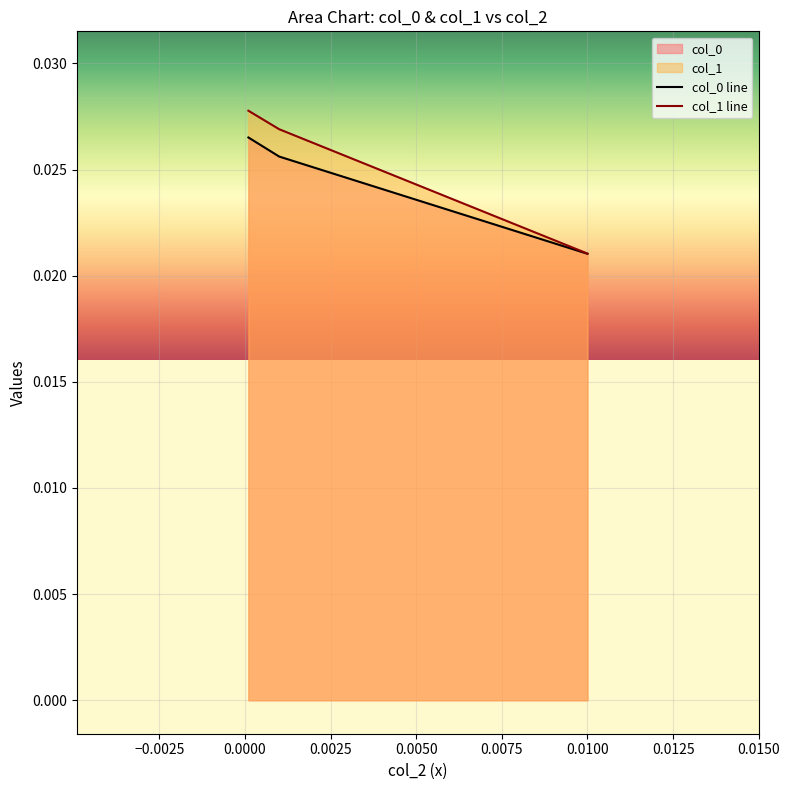

Which series has the widest spread of values?

col_1 line